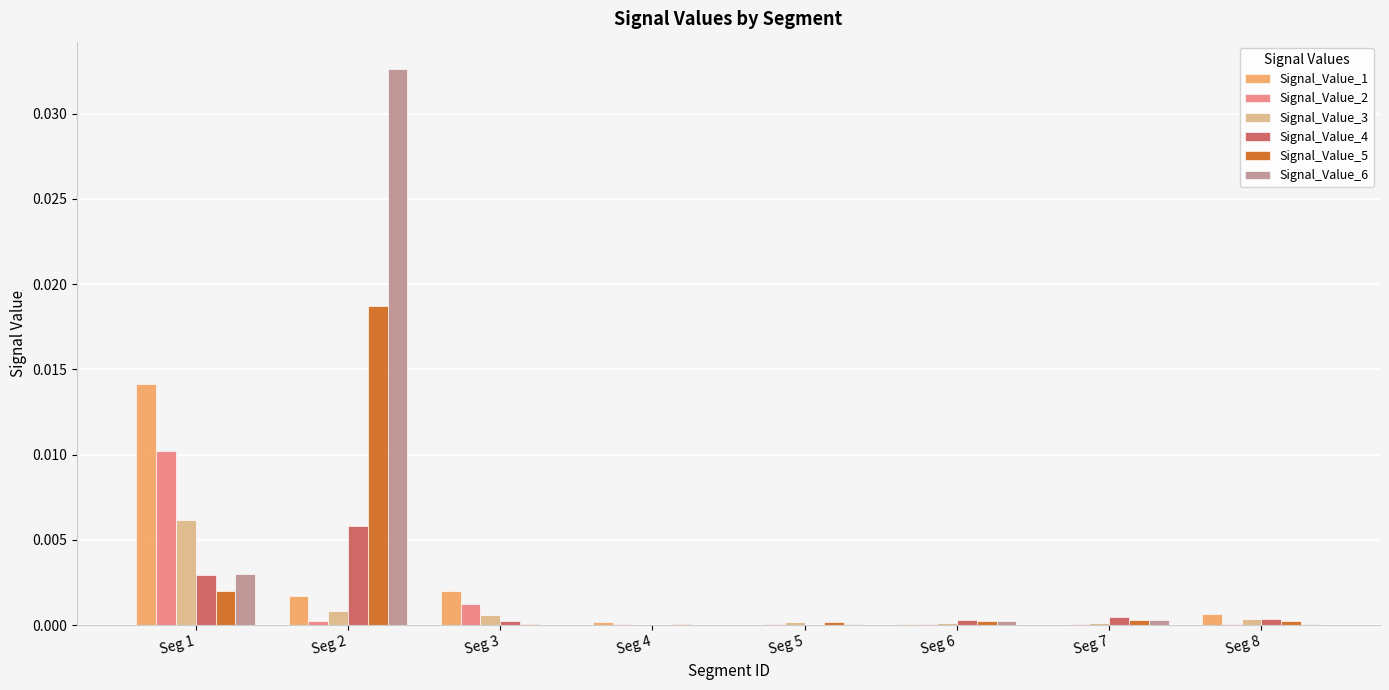

The Signal_Value_4 series shows 0.0 at Seg 3. True or false?

True